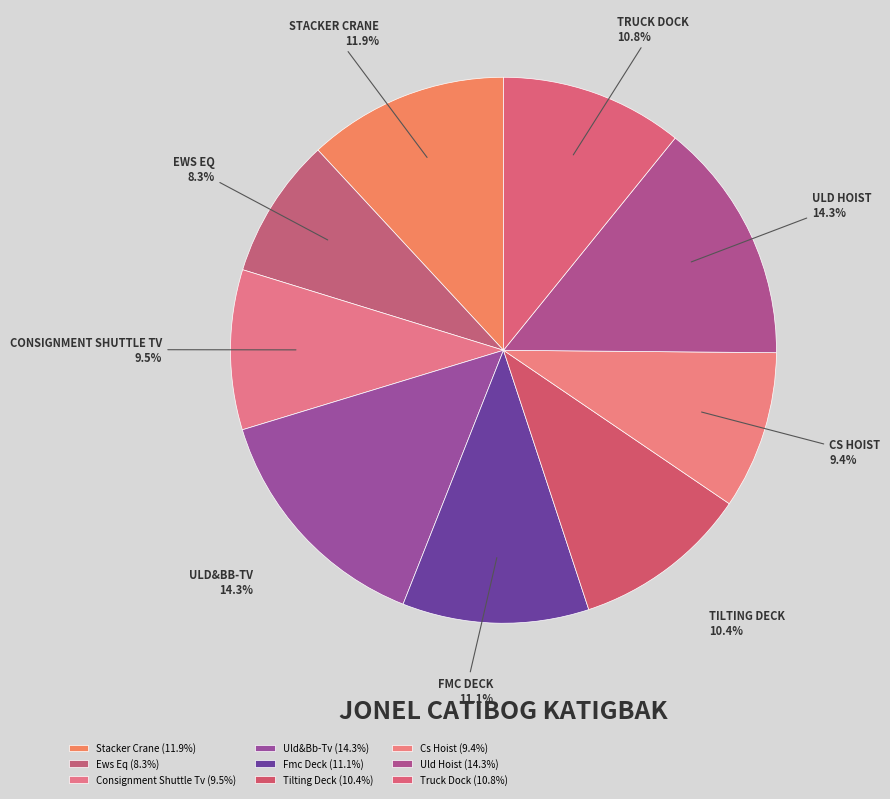

Count the number of slices in the pie.

9